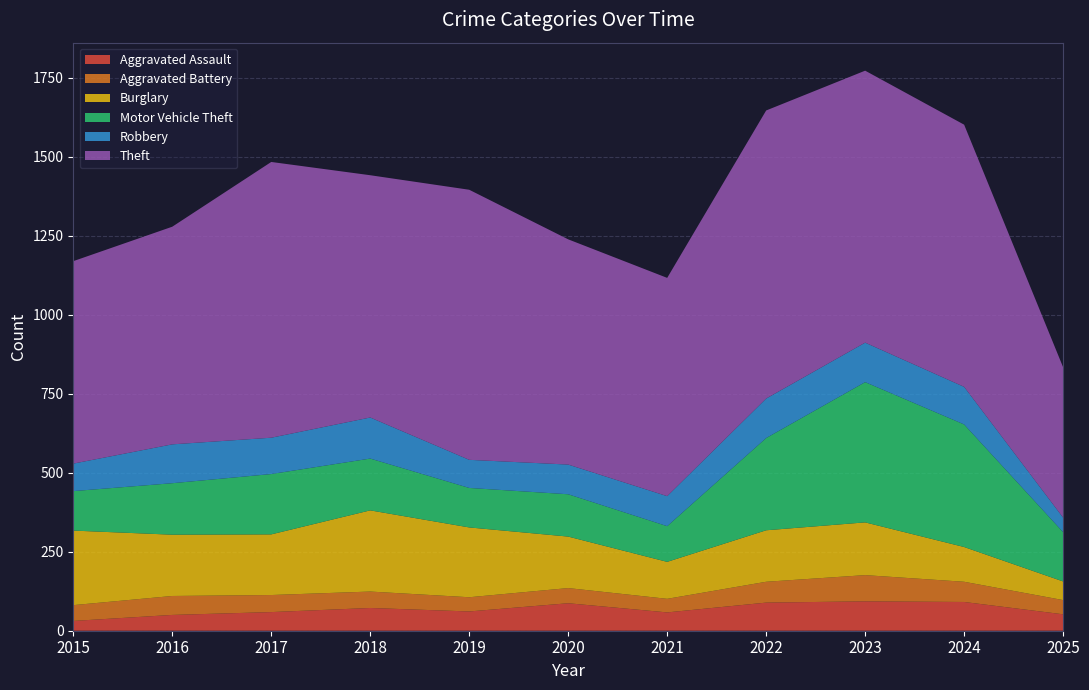

Reading left to right, what are all the values shown in this chart?

Aggravated Assault: 2015=31	2016=50	2017=59	2018=72	2019=61	2020=87	2021=58	2022=89	2023=93	2024=91	2025=52
Aggravated Battery: 2015=50	2016=60	2017=54	2018=52	2019=45	2020=48	2021=43	2022=66	2023=83	2024=64	2025=45
Burglary: 2015=236	2016=194	2017=192	2018=257	2019=221	2020=163	2021=117	2022=163	2023=167	2024=110	2025=59
Motor Vehicle Theft: 2015=125	2016=163	2017=191	2018=164	2019=125	2020=134	2021=113	2022=292	2023=444	2024=388	2025=156
Robbery: 2015=87	2016=123	2017=115	2018=130	2019=89	2020=94	2021=95	2022=125	2023=125	2024=119	2025=46
Theft: 2015=641	2016=689	2017=873	2018=767	2019=855	2020=713	2021=691	2022=912	2023=861	2024=830	2025=476